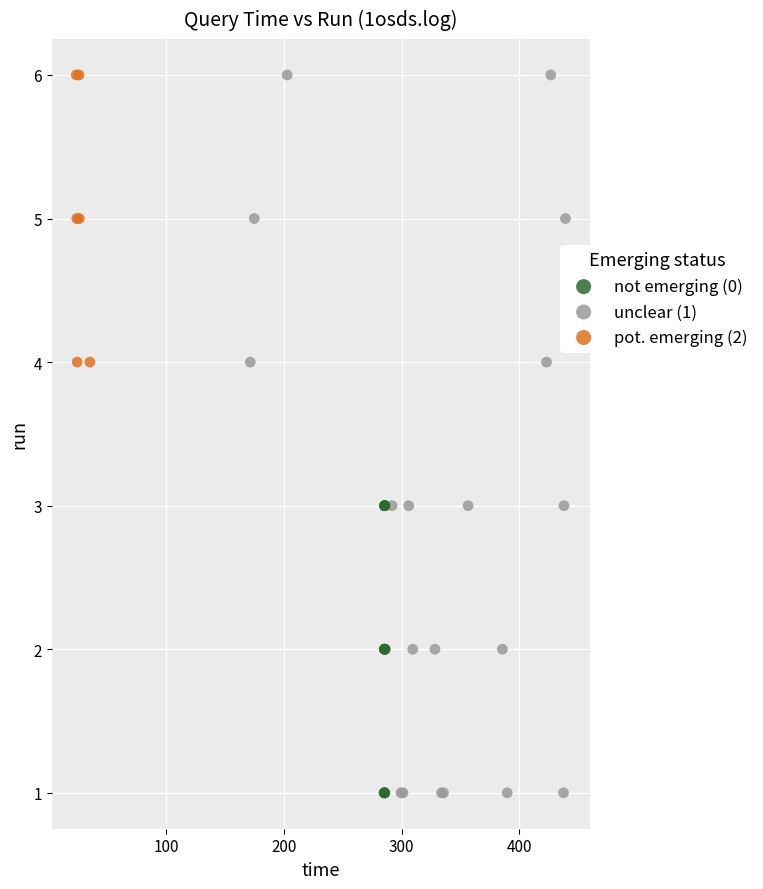

Which series has the largest Y range (max minus min)?

unclear (1)